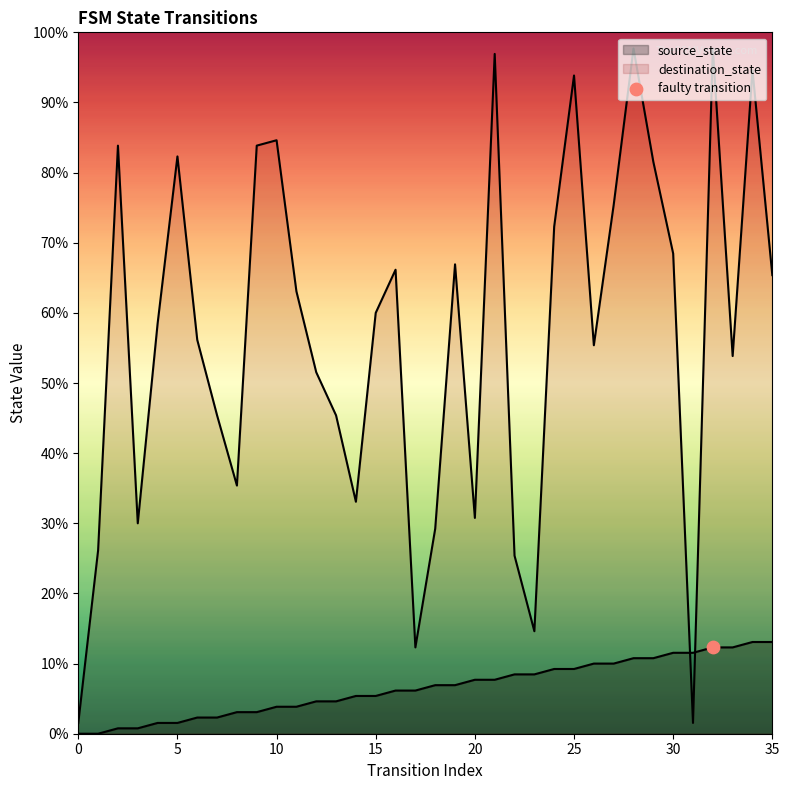

Which series has the largest Y range (max minus min)?

destination_state